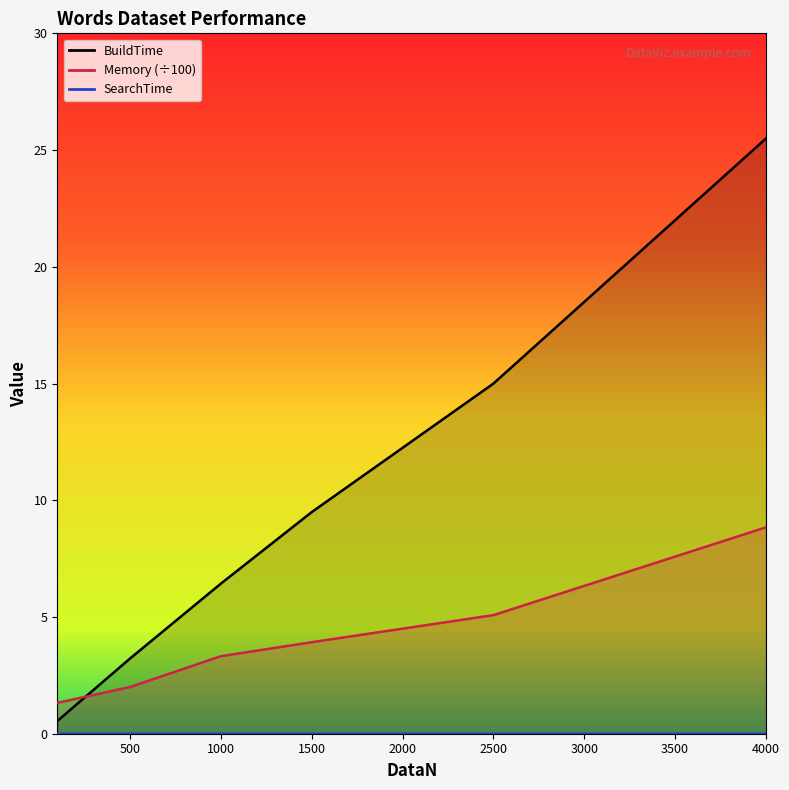

True or false: Memory has more than 2 points higher than both neighbors.

False